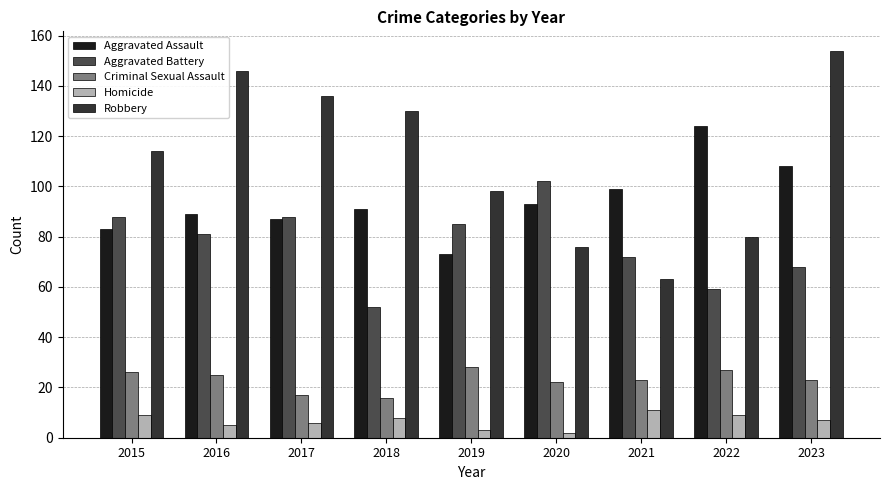

How many series are shown in this chart?

5